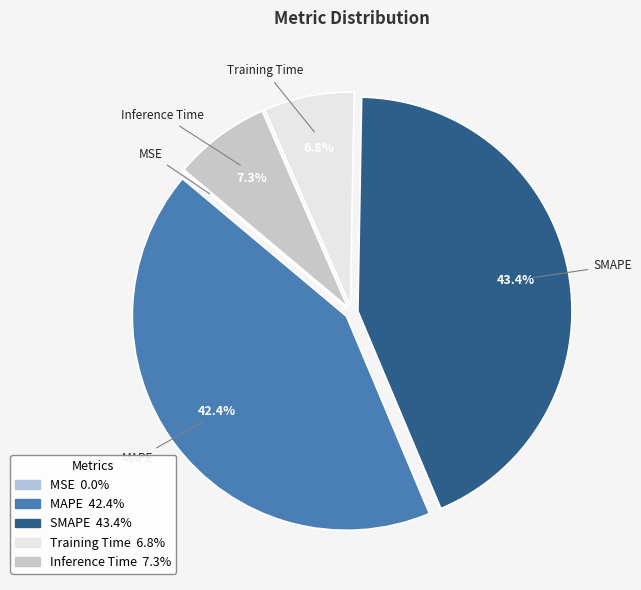

What percentage is NOT represented by Inference Time?

92.7%